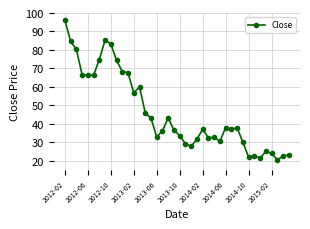

What is the smallest value displayed?

20.5